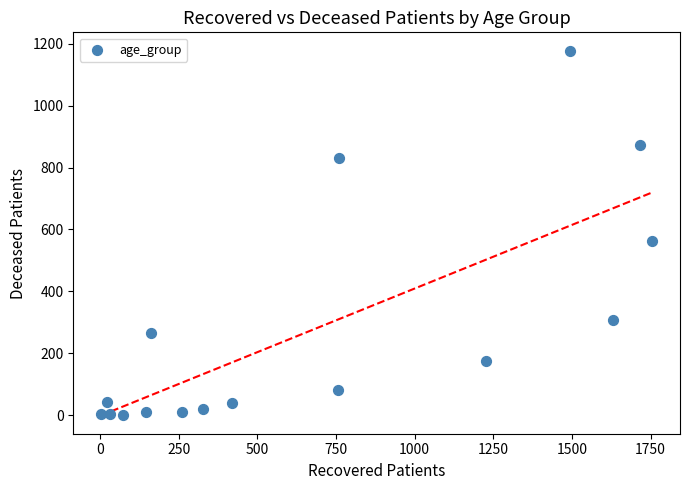

What Y value in the scatter plot is closest to 589?

563